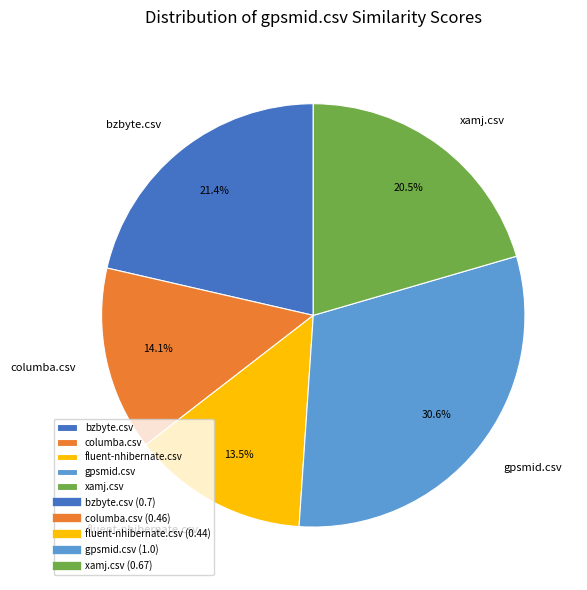

Does bzbyte.csv account for over 50% of the chart?

No